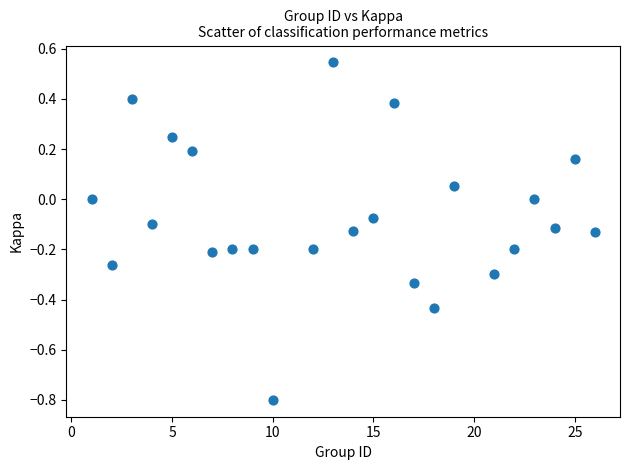

What is the range of X values (max minus min)?

25.0